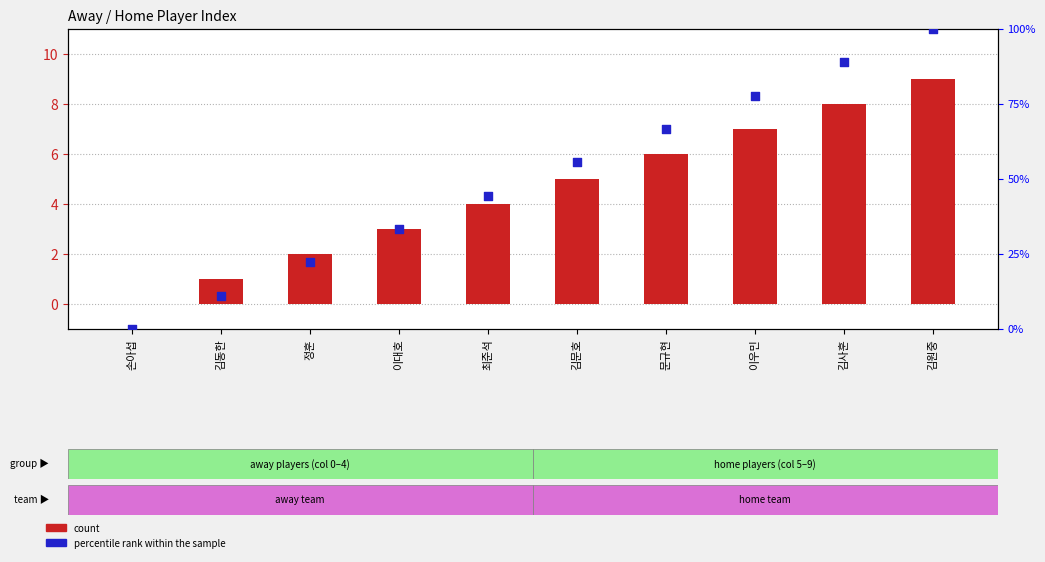

At which category is the sum across all series the highest?

김원중